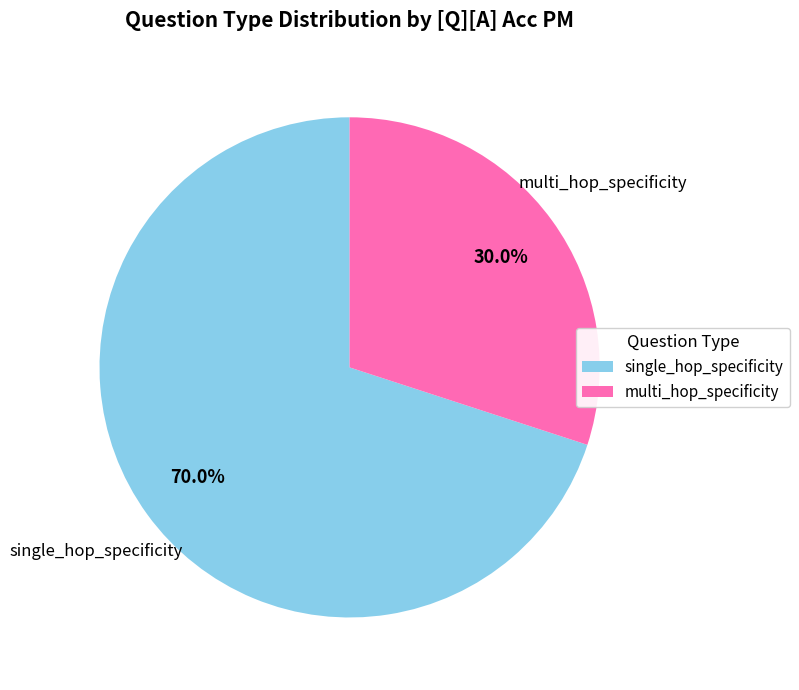

Combined, what portion of the pie is multi_hop_specificity and single_hop_specificity?

100.0%